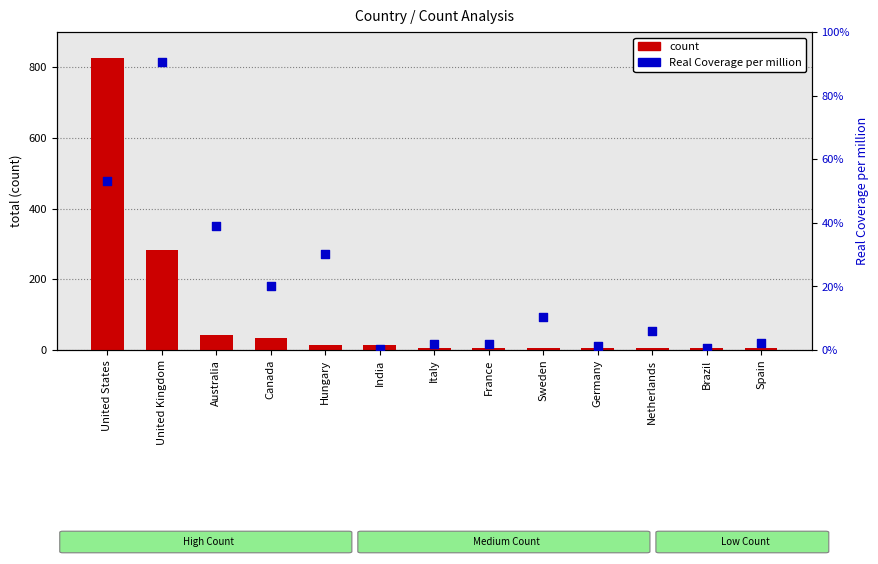

Which series has the largest total across all categories?

count